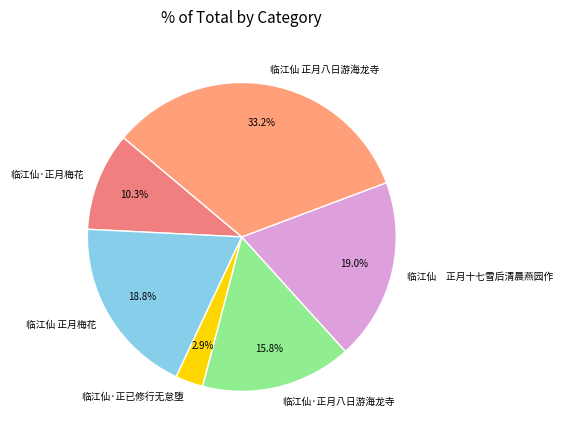

What is the ratio of the value at 临江仙 正月十七雪后清晨燕园作 to the value at 临江仙 正月梅花?

1.0